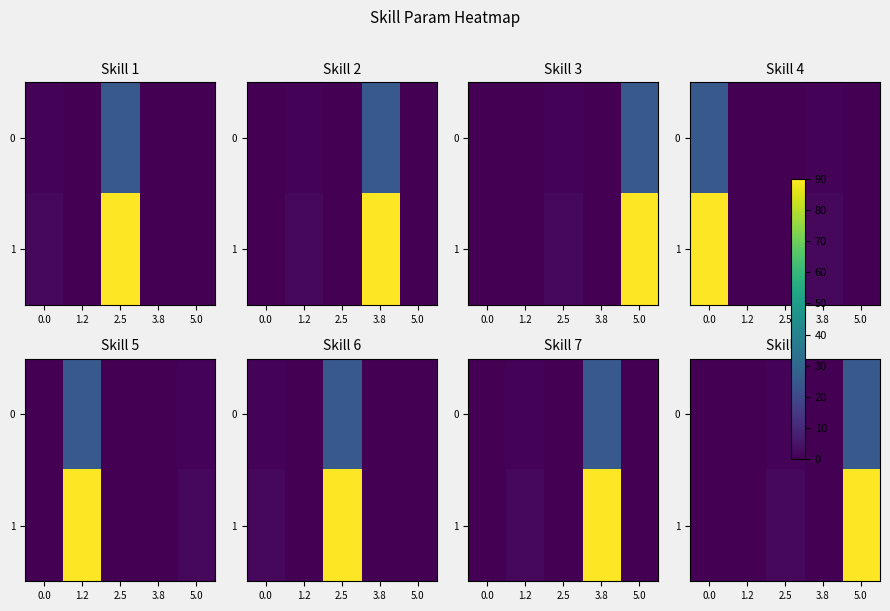

At 1.2, list the series in order from largest to smallest.

0, 1